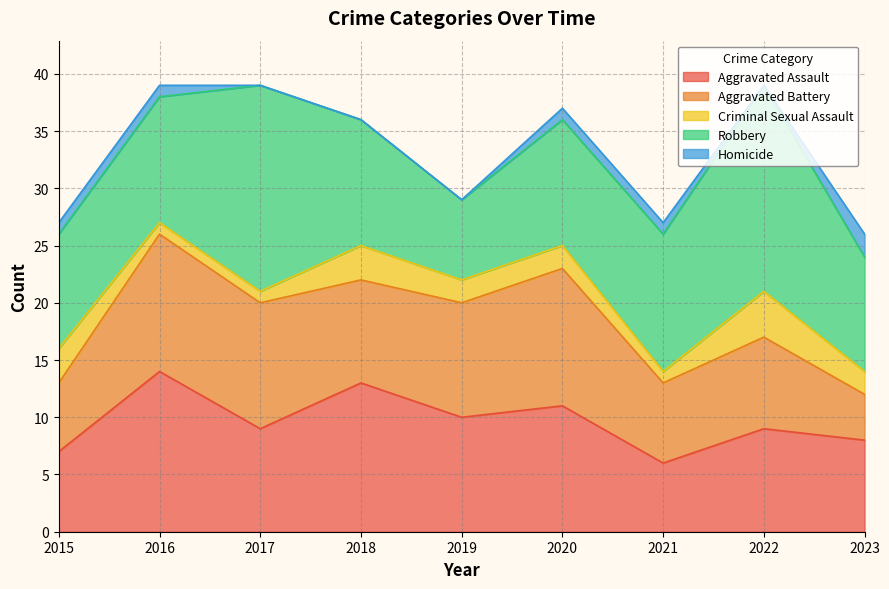

Reading left to right, list all the values displayed in this chart.

Aggravated Assault: 2015=7	2016=14	2017=9	2018=13	2019=10	2020=11	2021=6	2022=9	2023=8
Aggravated Battery: 2015=6	2016=12	2017=11	2018=9	2019=10	2020=12	2021=7	2022=8	2023=4
Criminal Sexual Assault: 2015=3	2016=1	2017=1	2018=3	2019=2	2020=2	2021=1	2022=4	2023=2
Robbery: 2015=10	2016=11	2017=18	2018=11	2019=7	2020=11	2021=12	2022=18	2023=10
Homicide: 2015=1	2016=1	2017=0	2018=0	2019=0	2020=1	2021=1	2022=0	2023=2